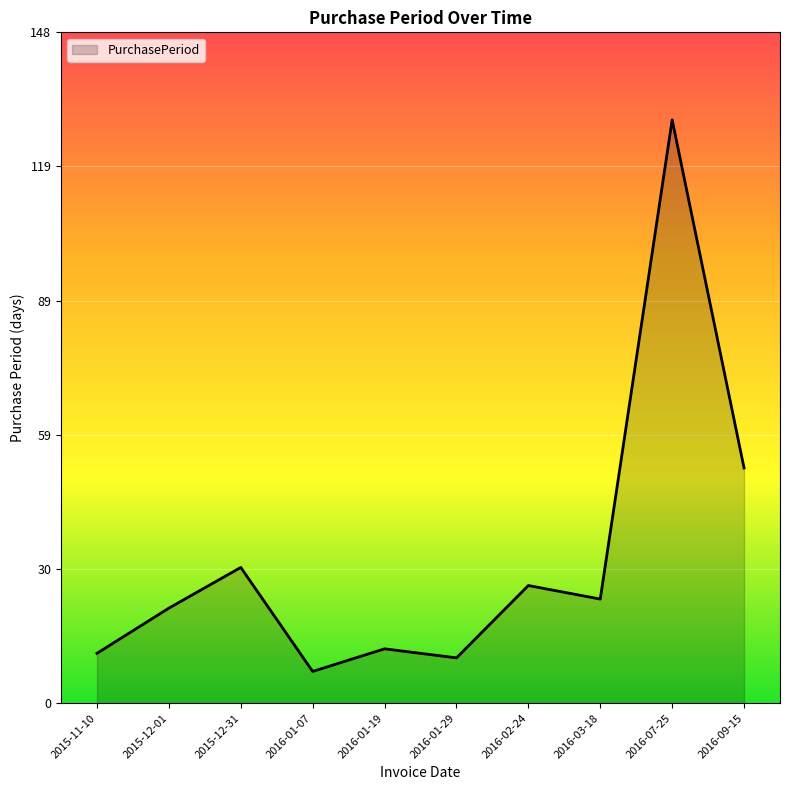

Where does the data first go above 23?

2015-12-31